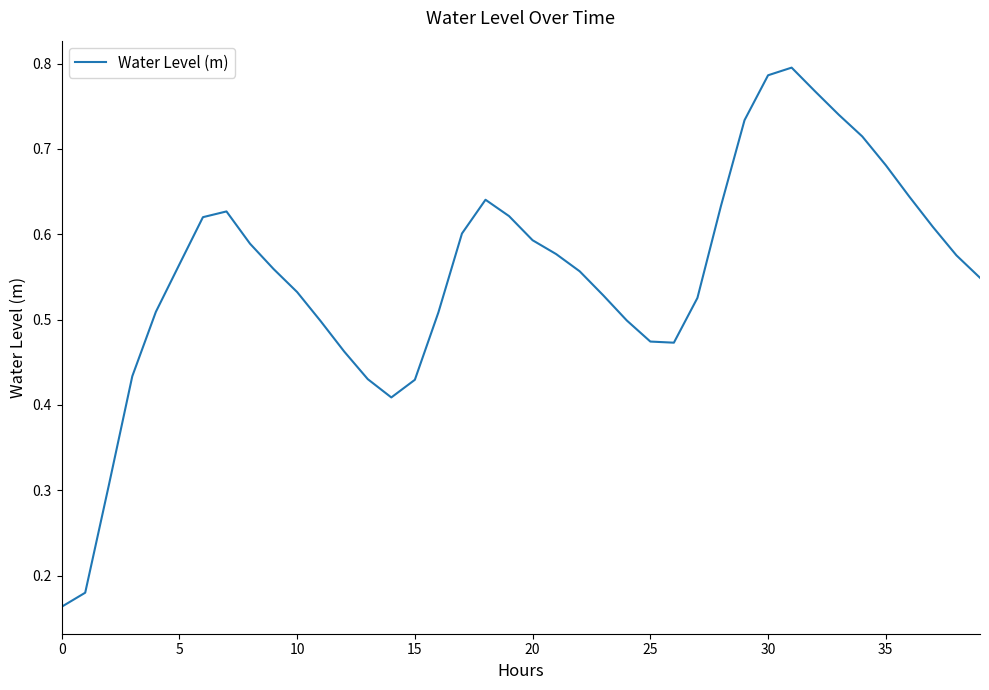

How many points are lower than both their immediate neighbors (excluding endpoints)?

2